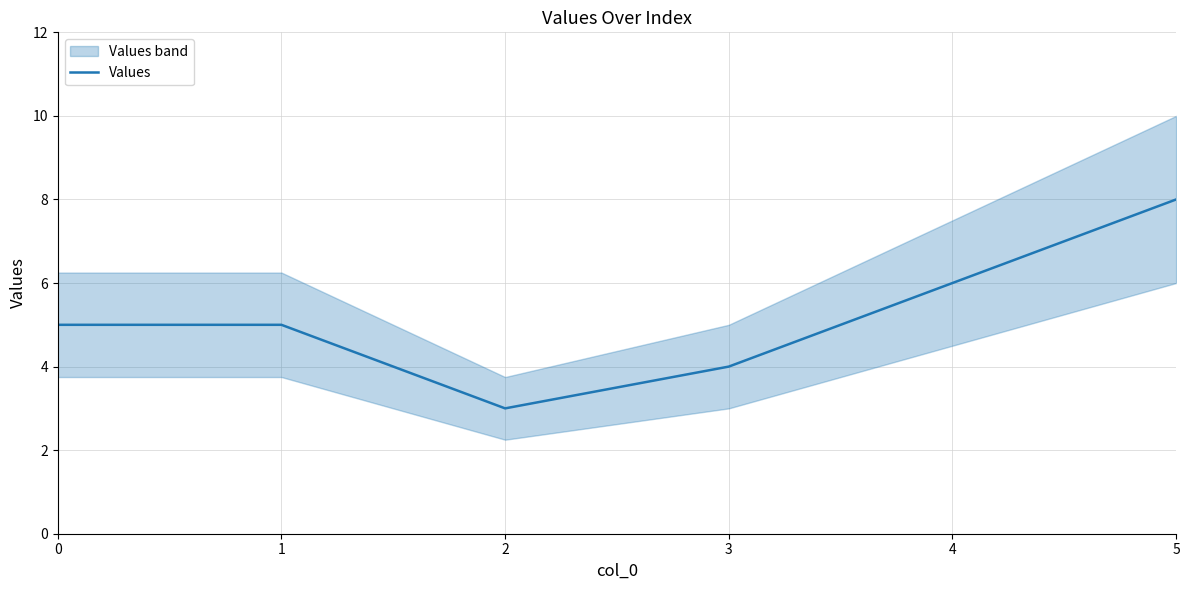

What is the minimum value shown in the chart?

3